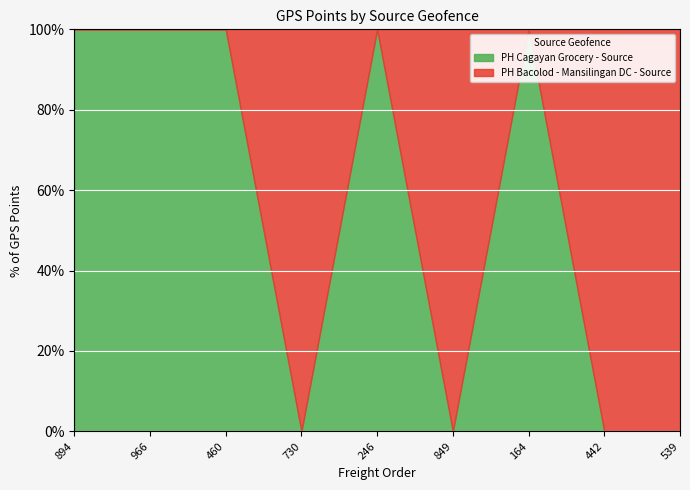

Approximately how many times larger is the value at 894 compared to 246?

1.0